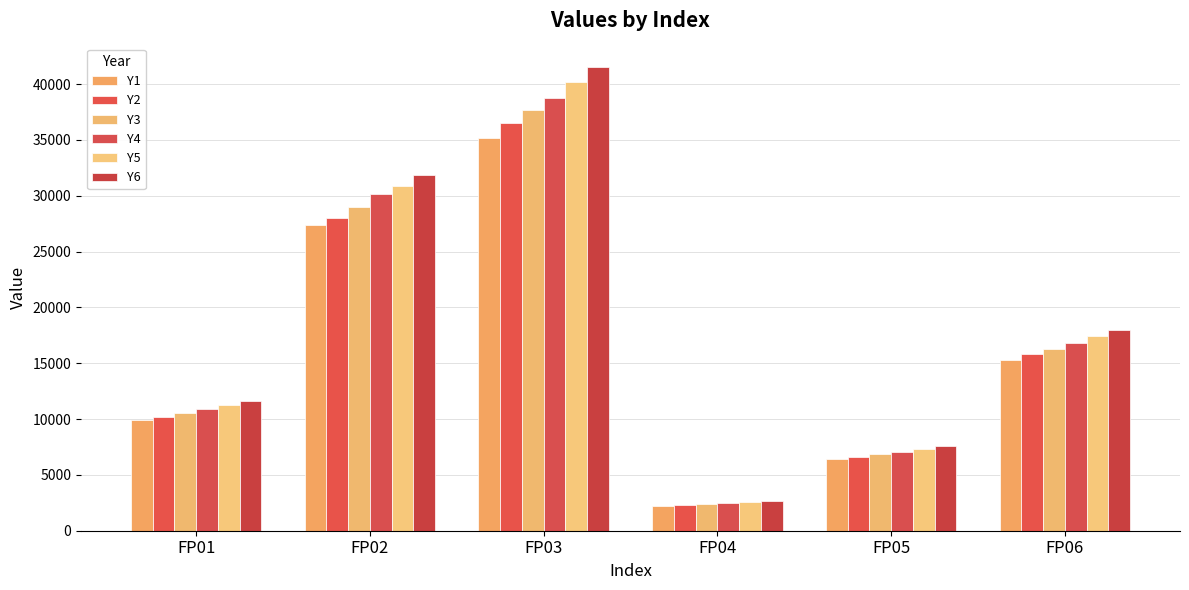

True or false: Y6 has a value of 55226.9 at FP03.

False